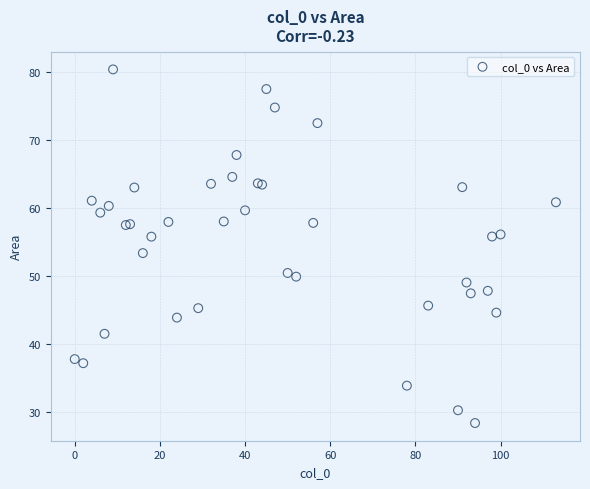

What Y value in the scatter plot is closest to 54?

53.4